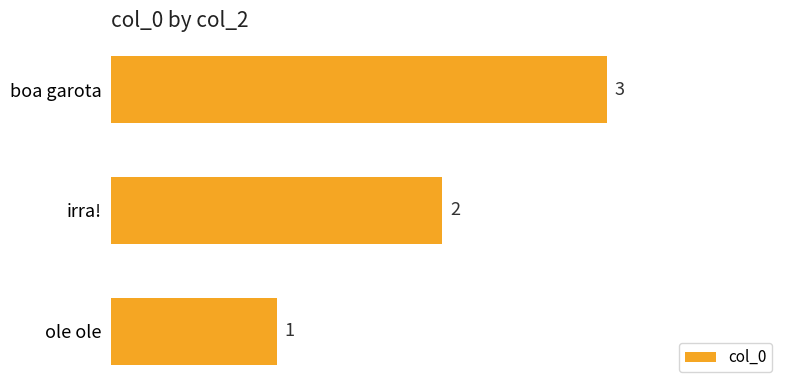

What is the difference between the second highest and minimum values?

1